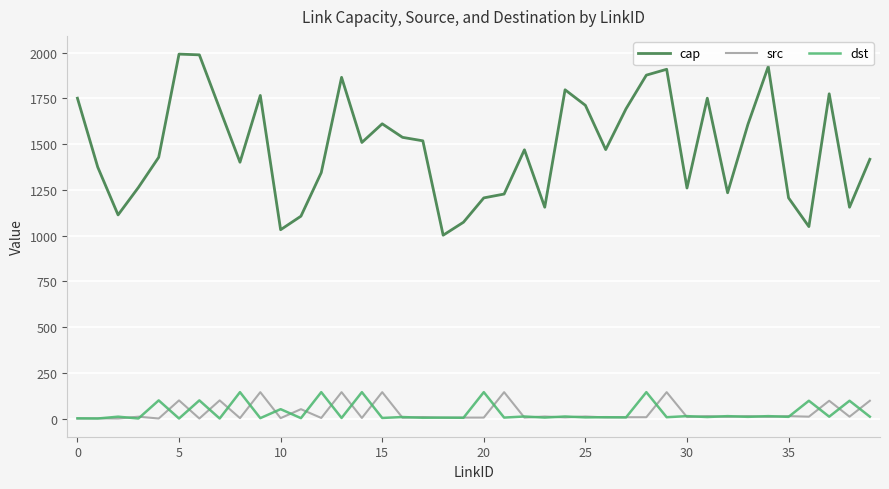

Which series has the largest range (max minus min)?

cap